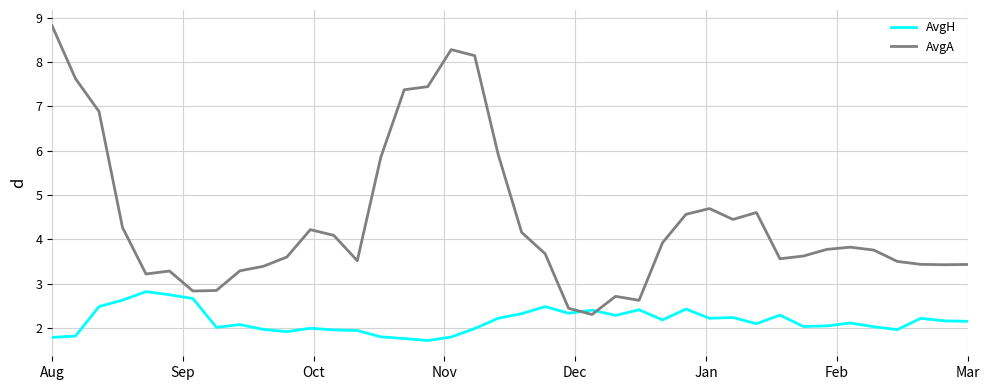

Which series has the largest range (max minus min)?

AvgA